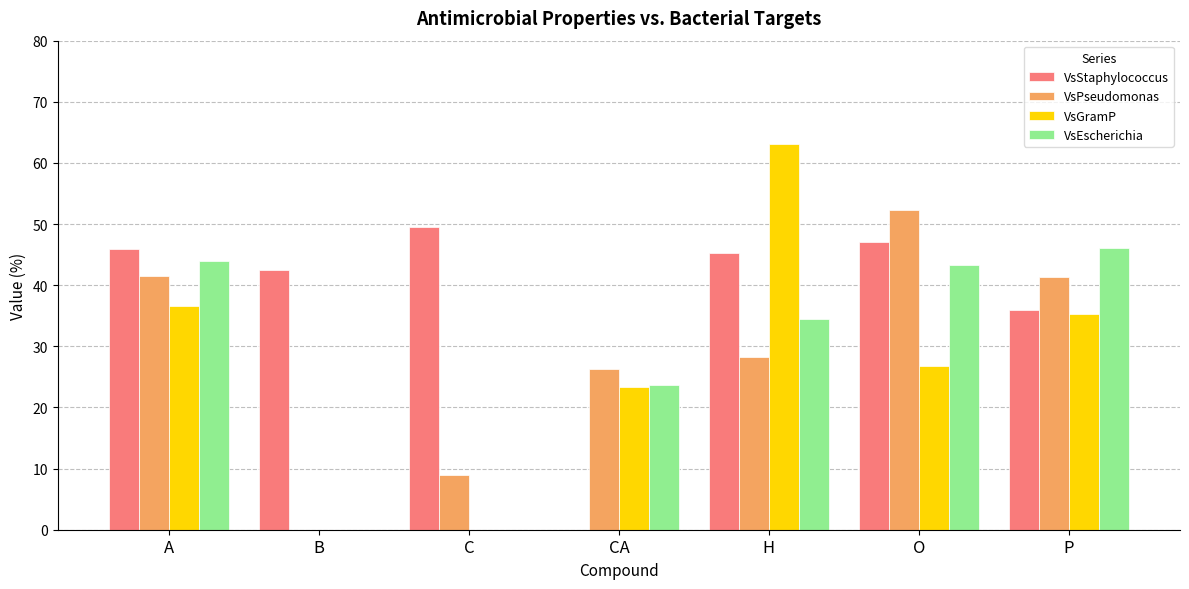

What is the sum of the VsGramP values at O and C?

26.9